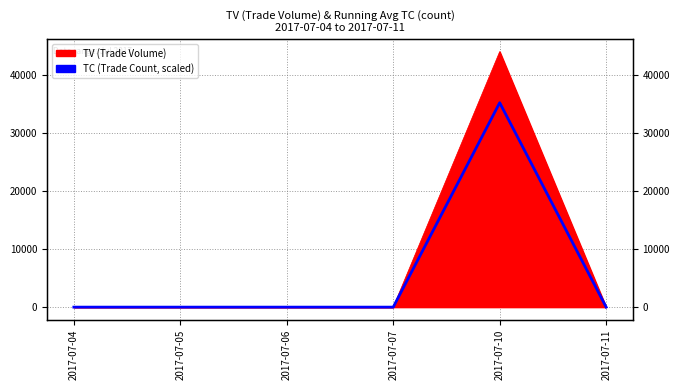

Count the number of values greater than 0.

1